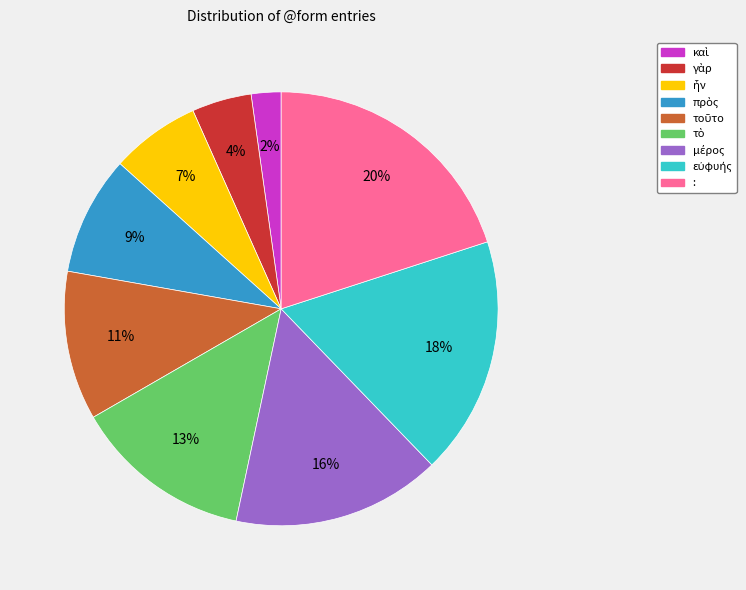

Is there any slice that represents more than half of the pie?

No